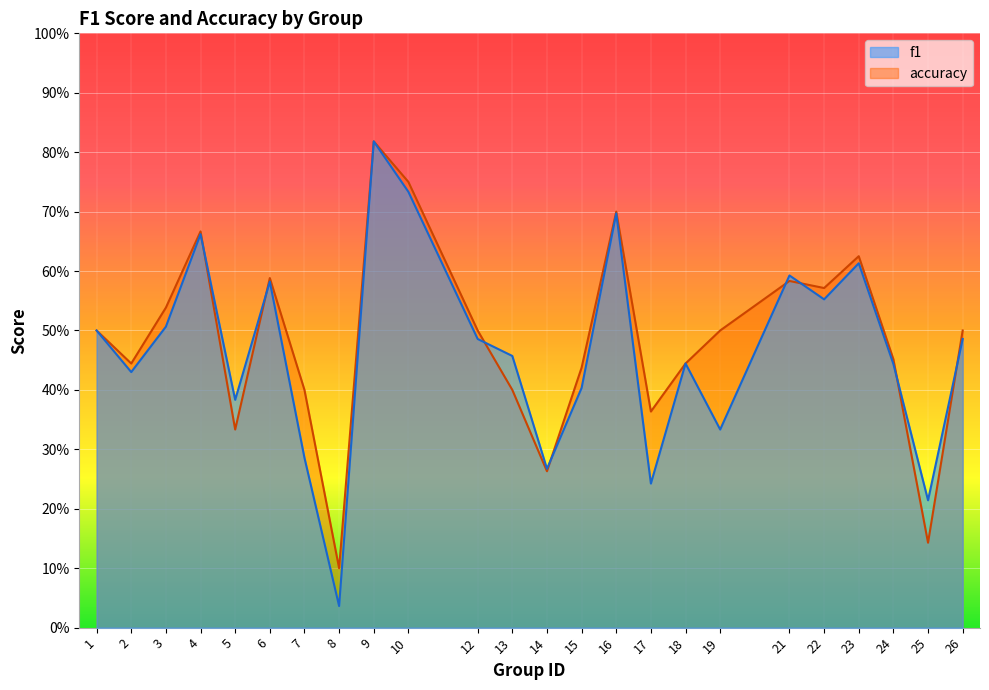

What is the difference between the maximum and minimum values in the accuracy series?

0.7